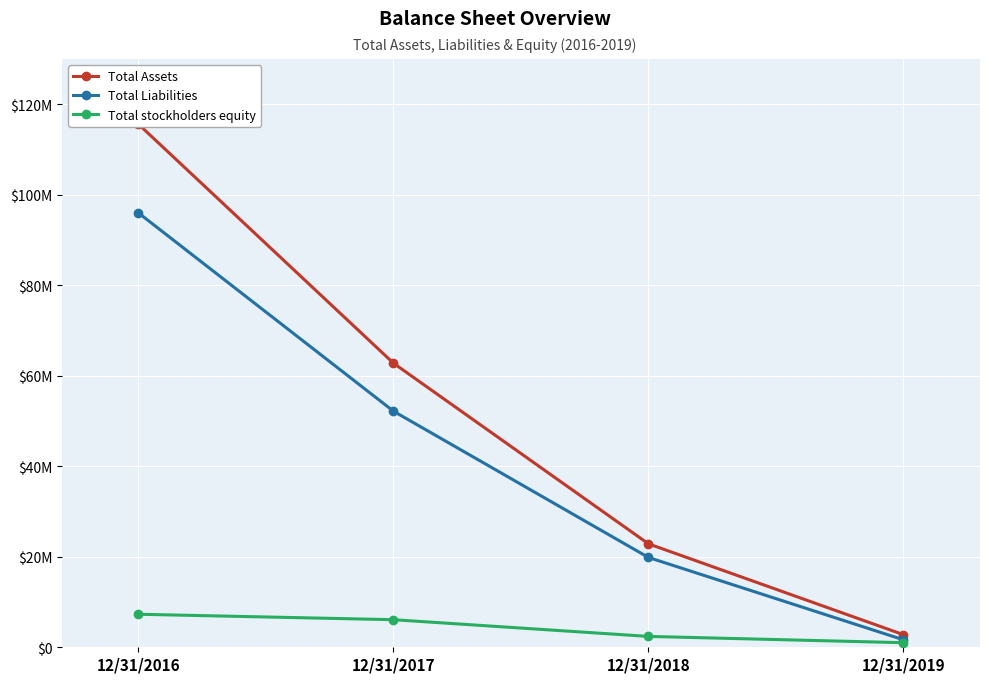

Where does the Total Assets series first go above 62774954?

12/31/2016